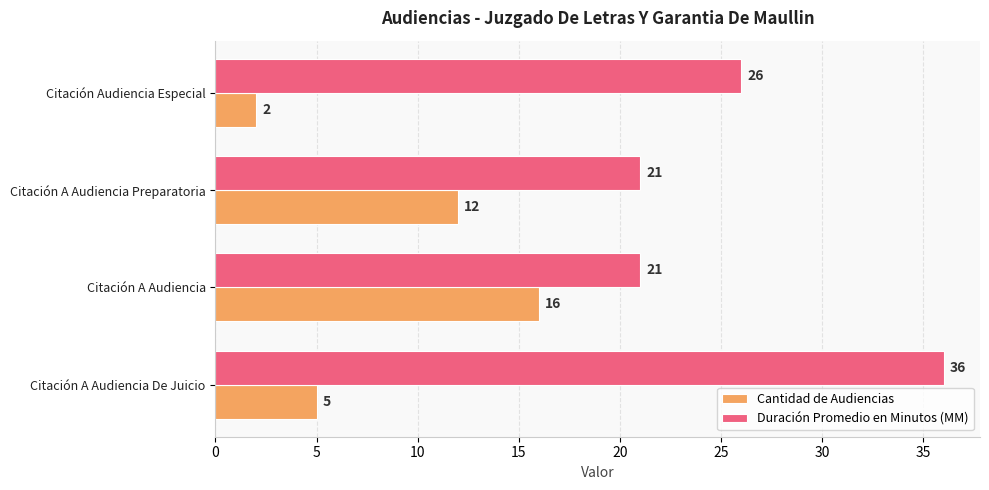

What is the average value of the Duración Promedio en Minutos (MM) series?

26